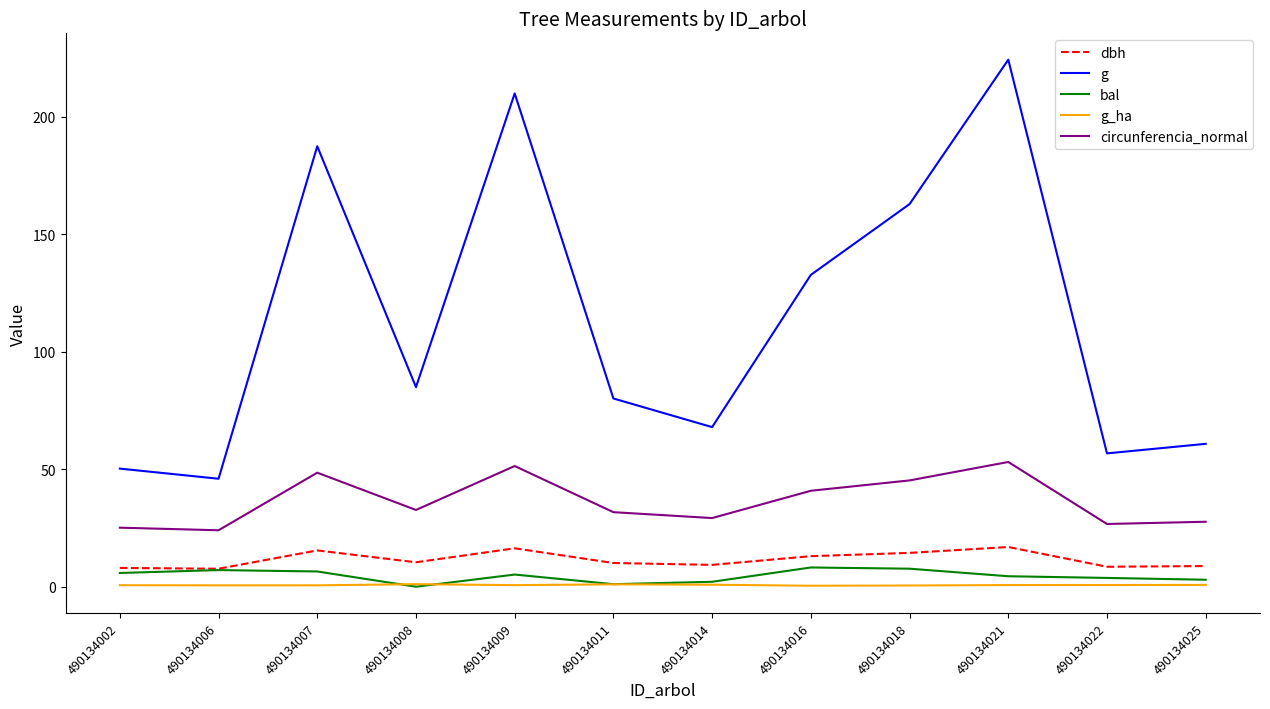

True or false: bal and circunferencia_normal intersect in this chart.

False